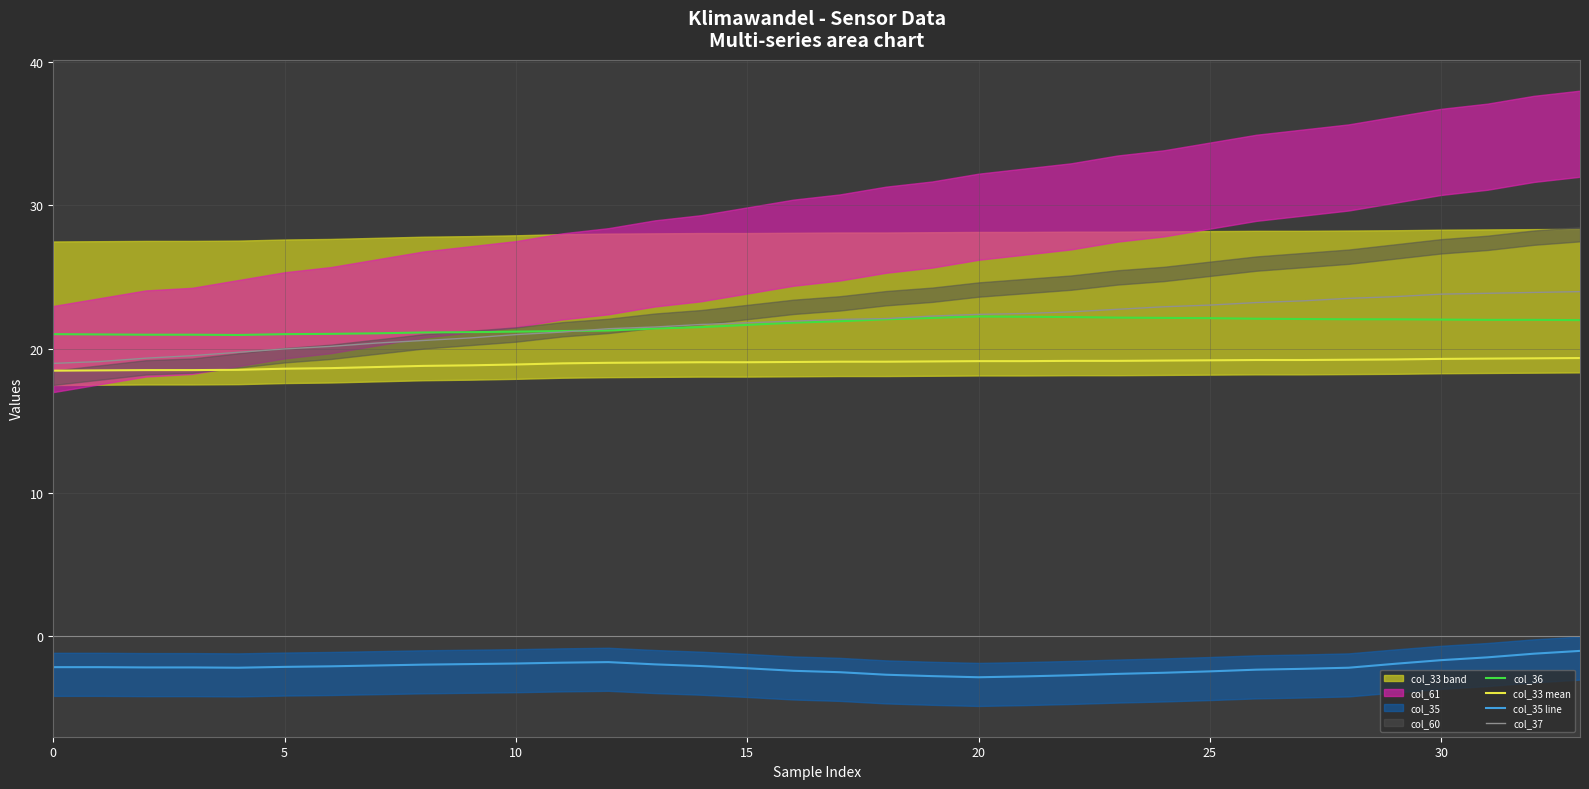

The col_33 mean series shows 30.6 at 25. True or false?

False